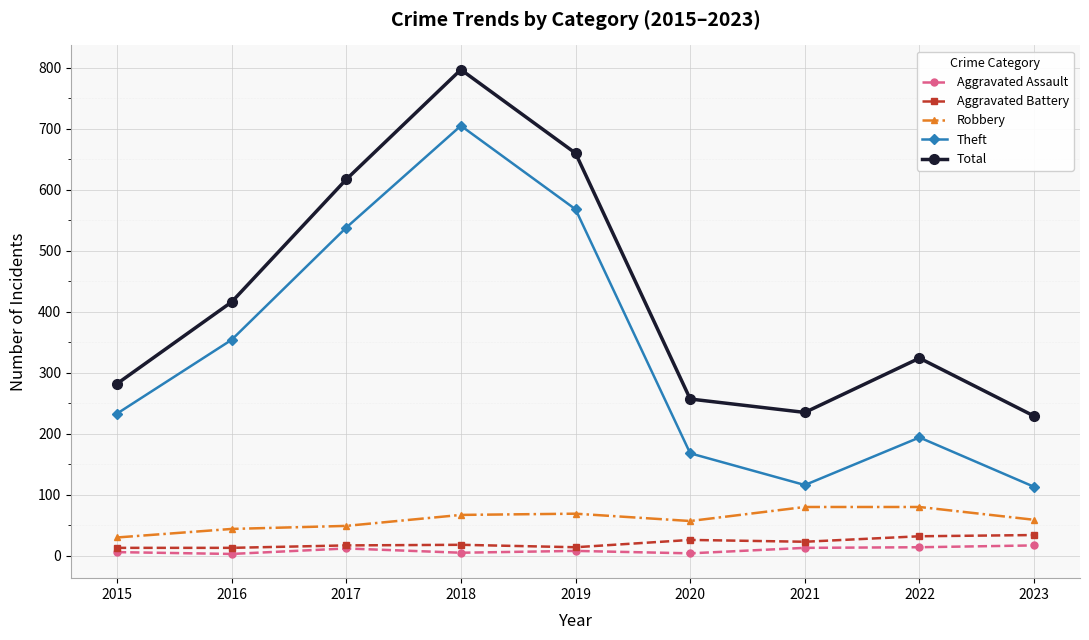

Between 2017 and 2020, which series saw the biggest shift?

Theft